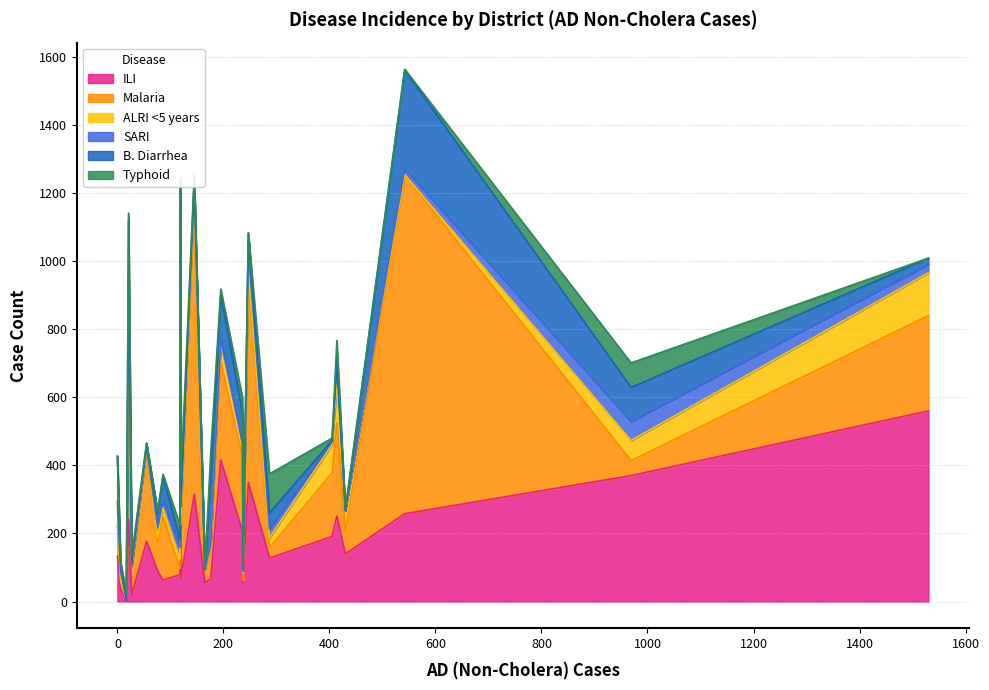

What is the sum of the ILI values at Kharan and Barkhan?

230